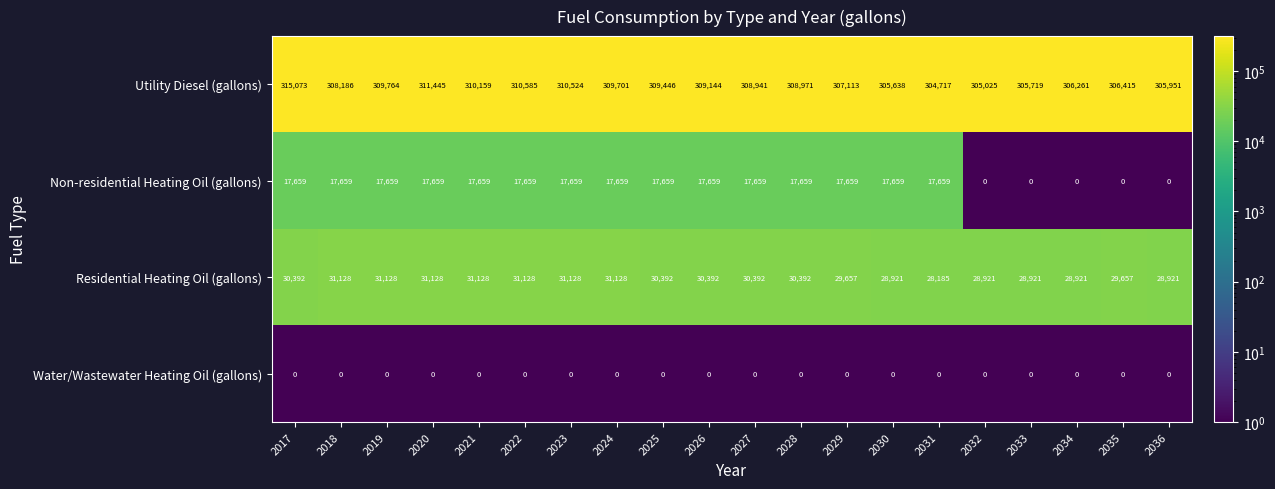

The Residential Heating Oil (gallons) series shows 7616 at 2020. True or false?

False